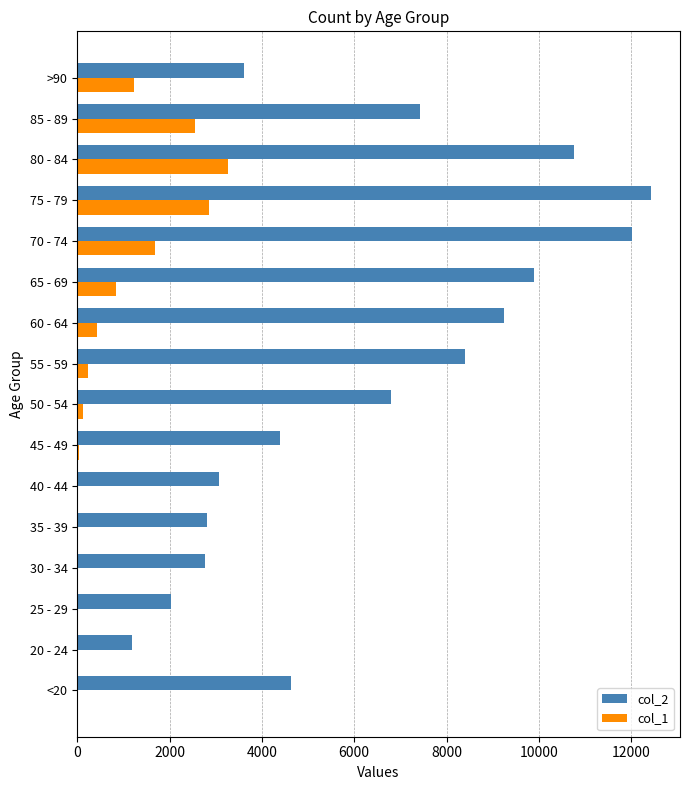

Which series changed the most between 65 - 69 and >90?

col_2